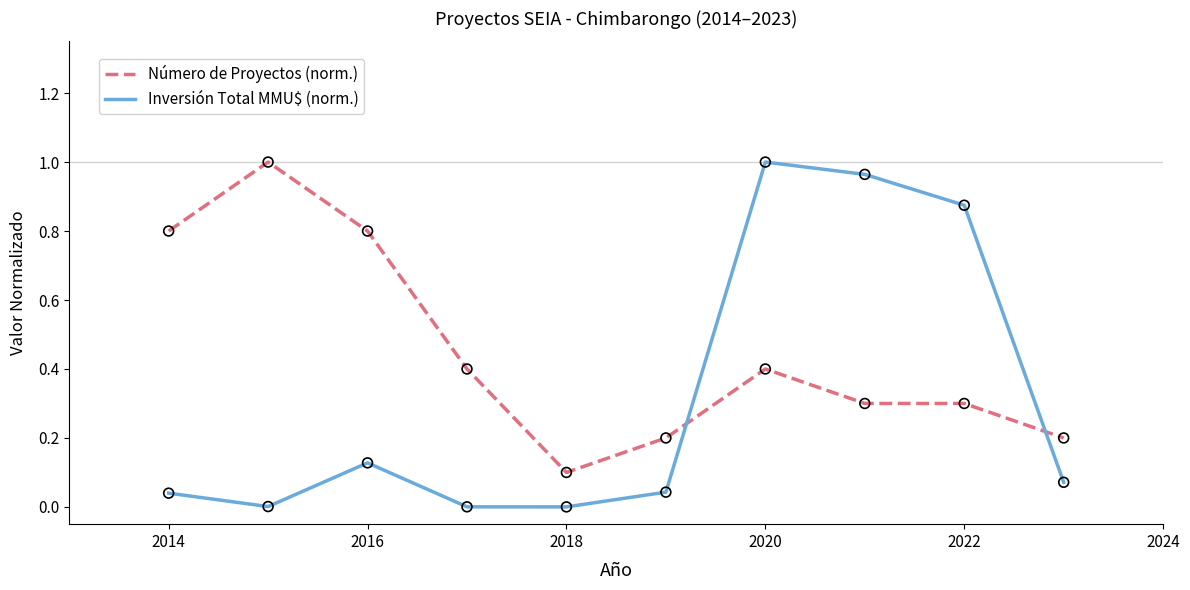

At how many categories does at least one series exceed 0?

10